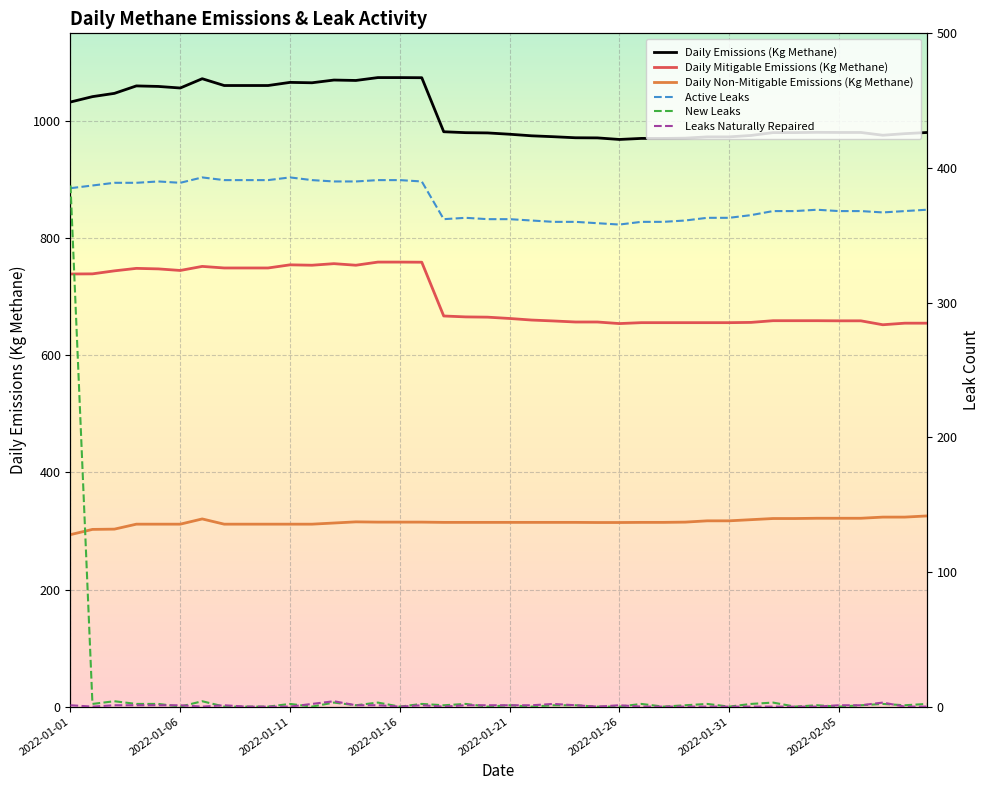

Which has a higher value, 22 or 31?

31